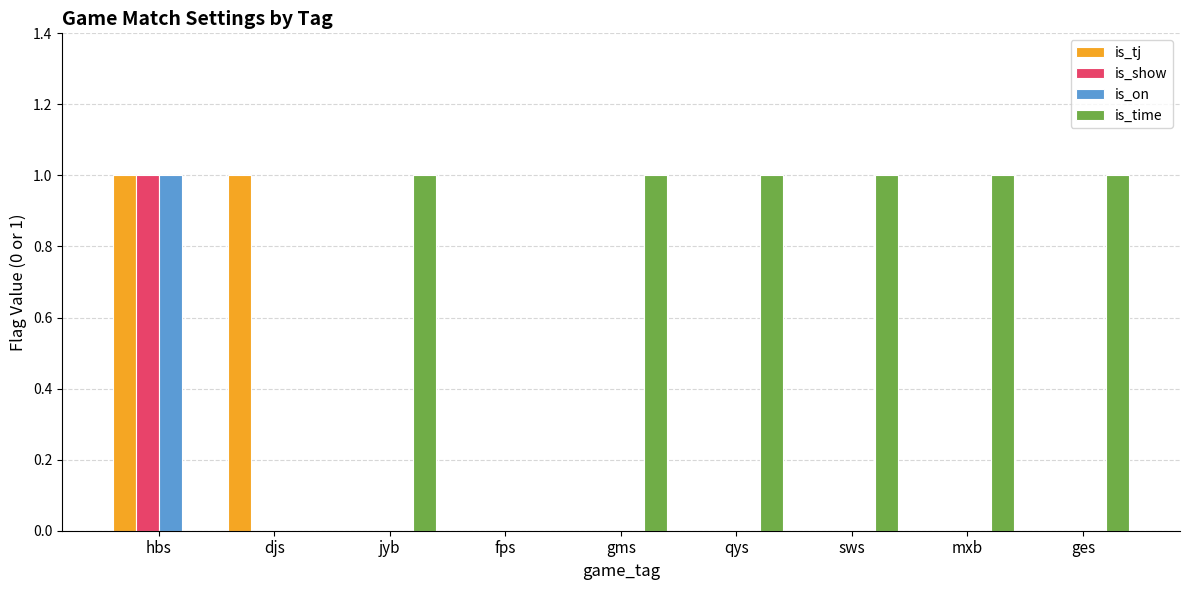

Which series has the largest total across all categories?

is_time